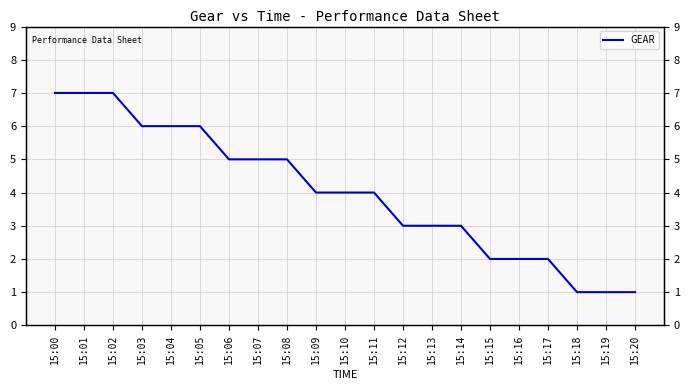

What is the difference between the values at 15:17 and 15:14?

1